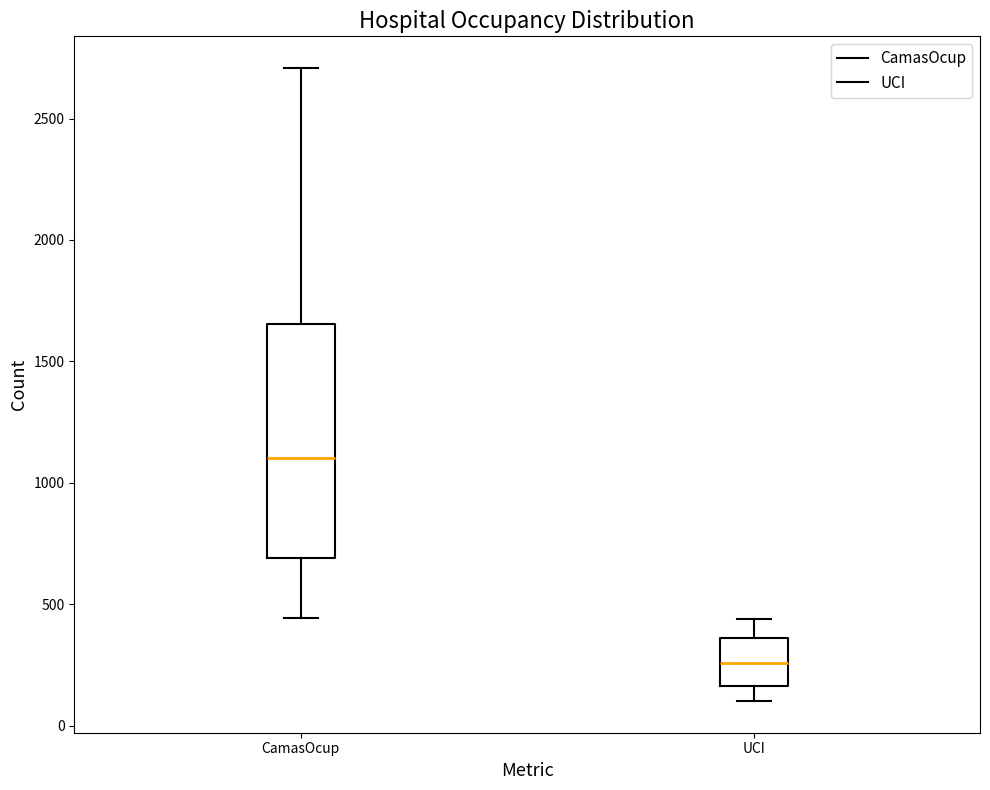

Where does the upper whisker of the box for CamasOcup end on the y-axis? The values are not printed on the chart, so give them approximately, as read against the axis.

2700